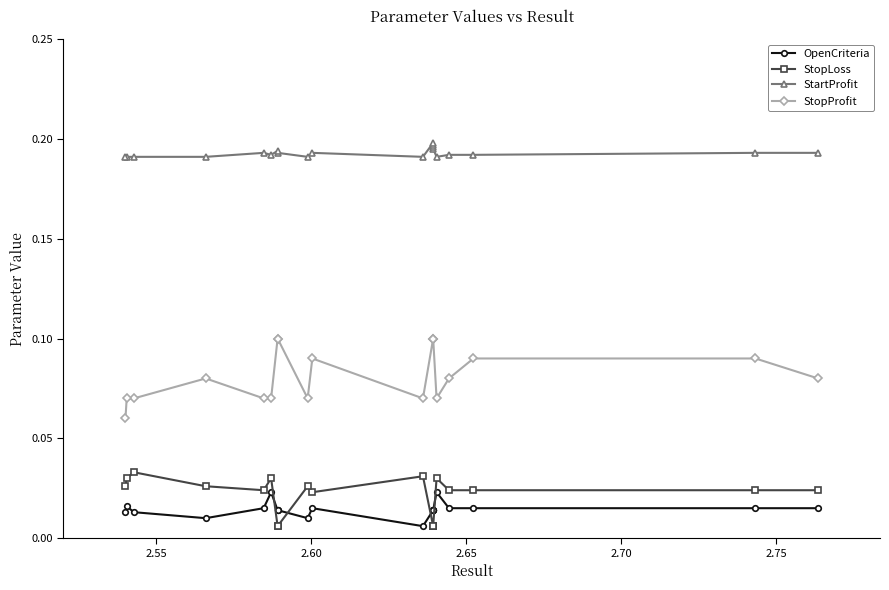

Count the number of data series in this chart.

4